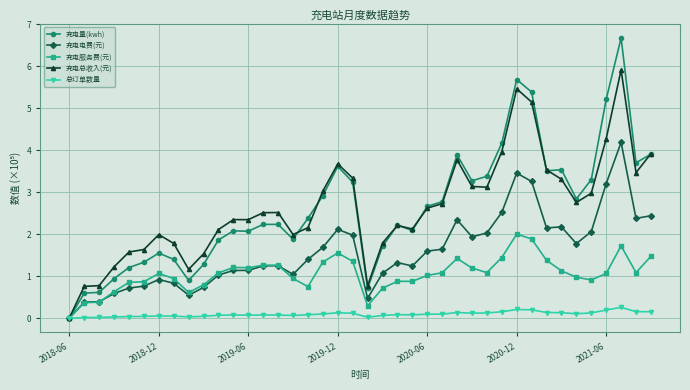

What is the value of the 充电总收入(元) point at the 26th from the left?

2.7